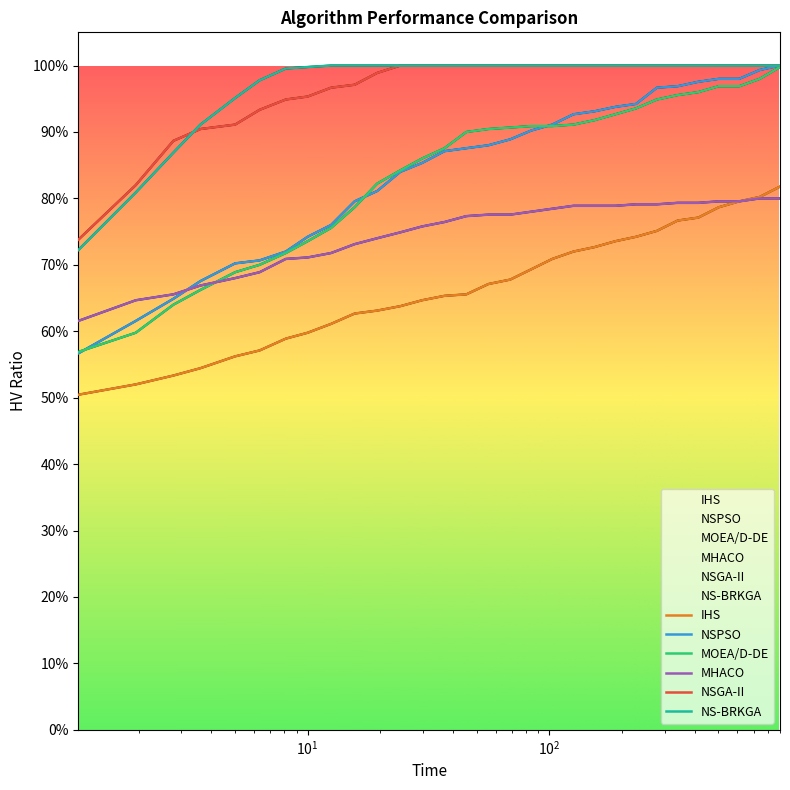

True or false: IHS and MHACO cross at least once.

False